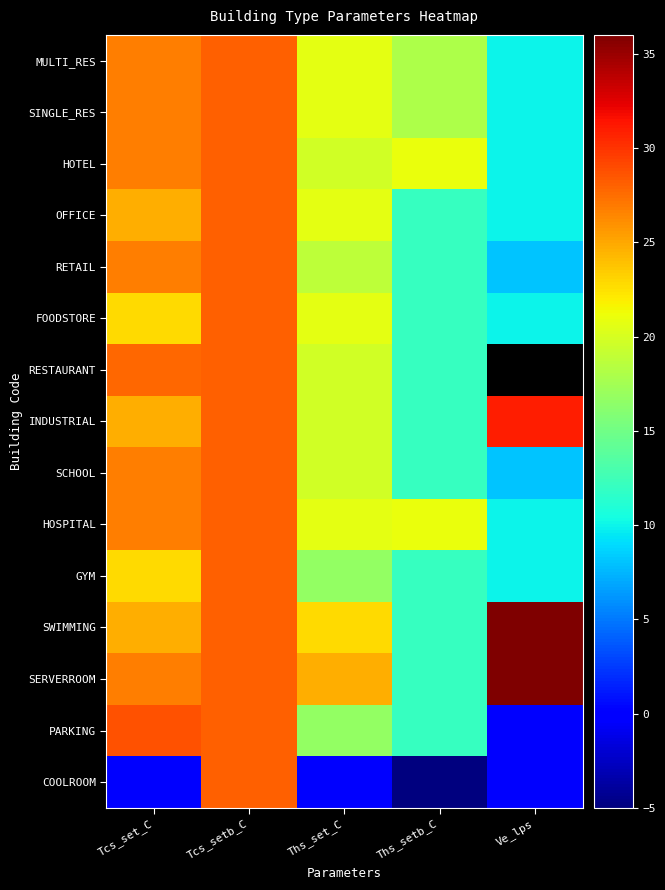

At how many categories does at least one series exceed 19?

5